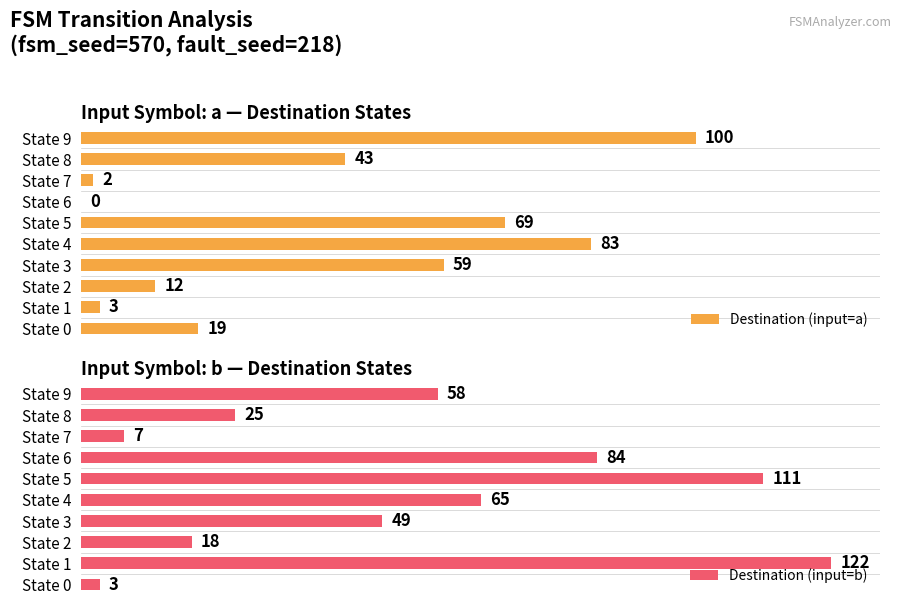

Where is Destination (input=b) nearest to the value 62?

State 4